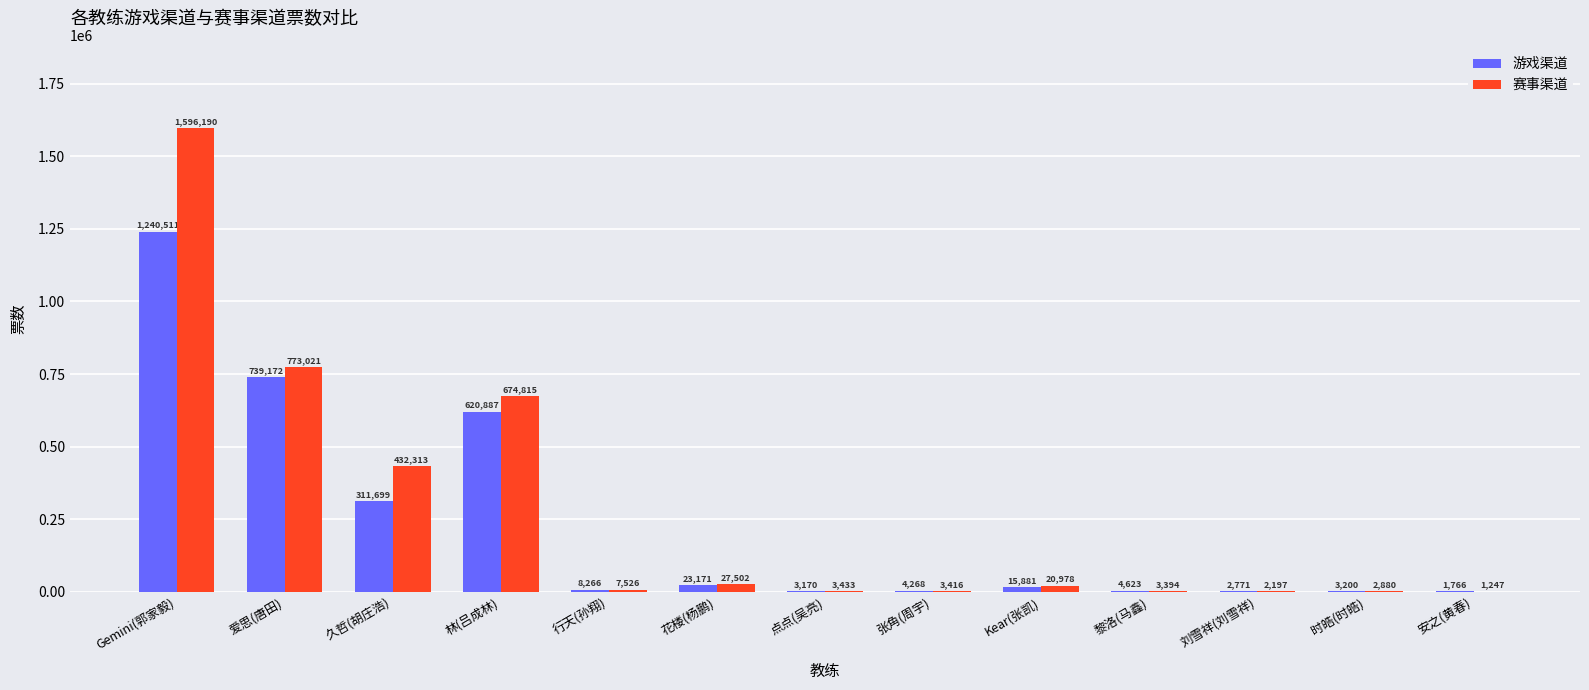

Reading left to right, extract all data points from this chart.

游戏渠道: 1240511	739172	311699	620887	8266	23171	3170	4268	15881	4623	2771	3200	1766
赛事渠道: 1596190	773021	432313	674815	7526	27502	3433	3416	20978	3394	2197	2880	1247